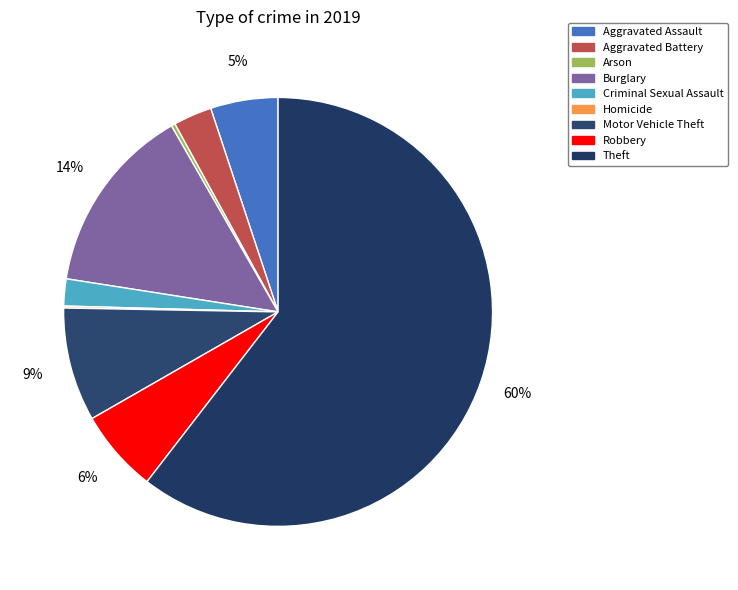

How many slices are in this pie chart?

9